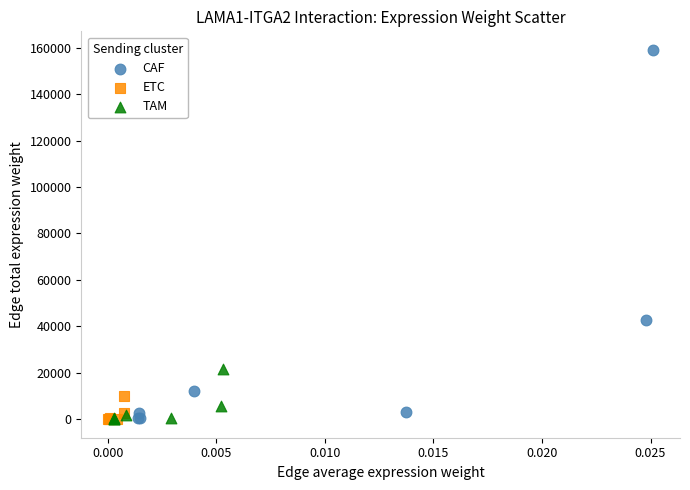

Which series has the largest Y range (max minus min)?

CAF